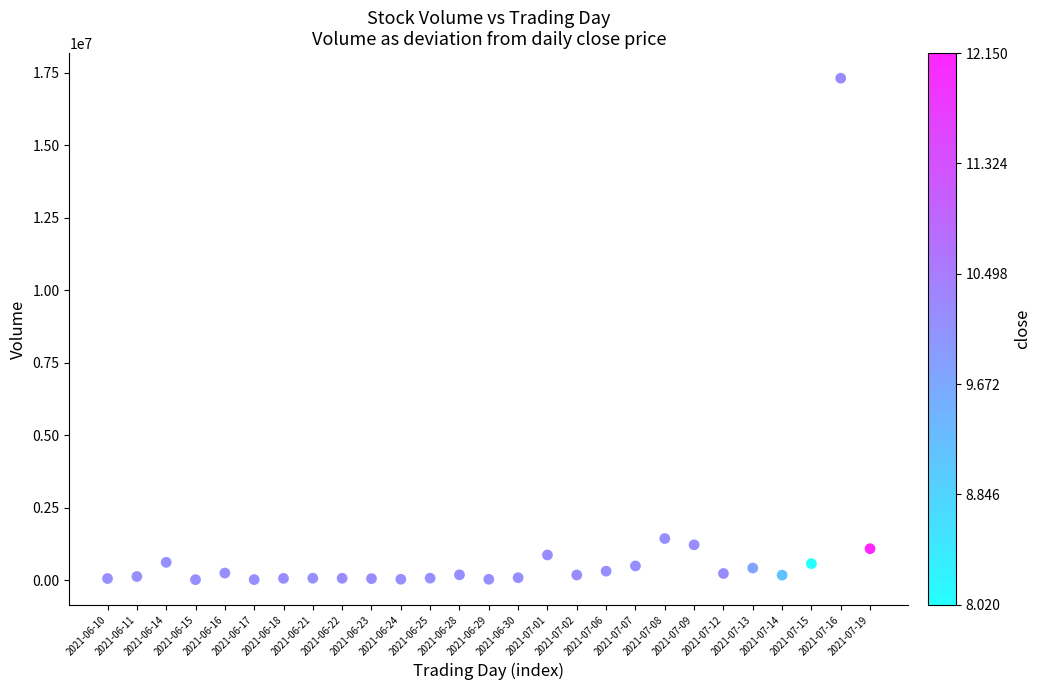

What is the range of Y values (max minus min)?

17306520